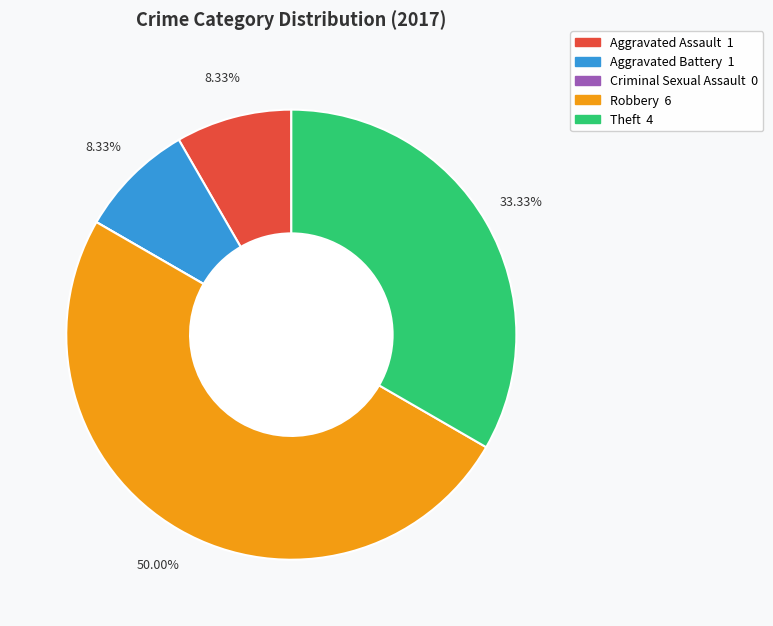

To the nearest percent, what is the combined percentage of Robbery and Aggravated Assault?

58%